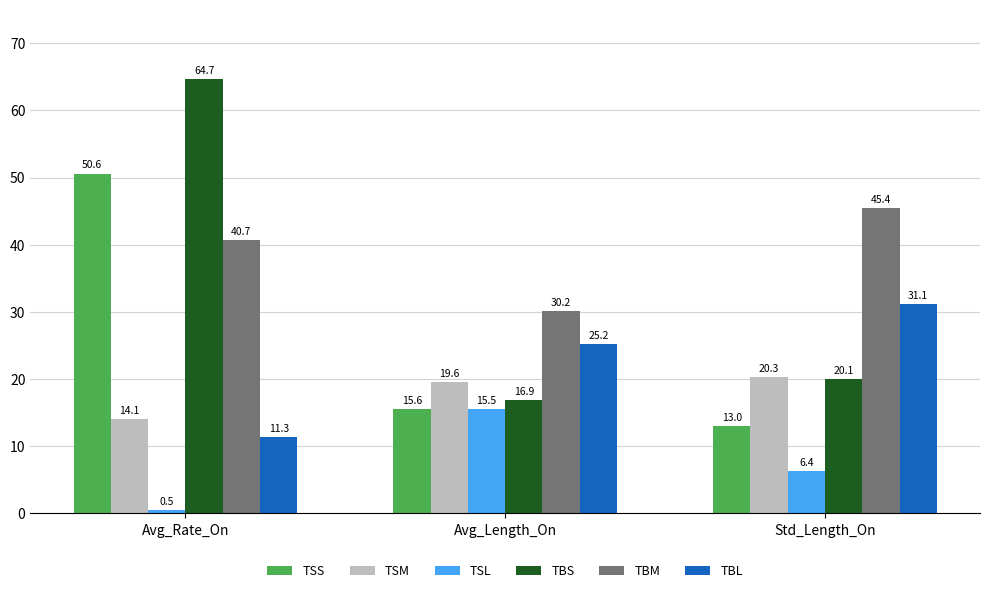

What is the smallest value displayed?

0.5